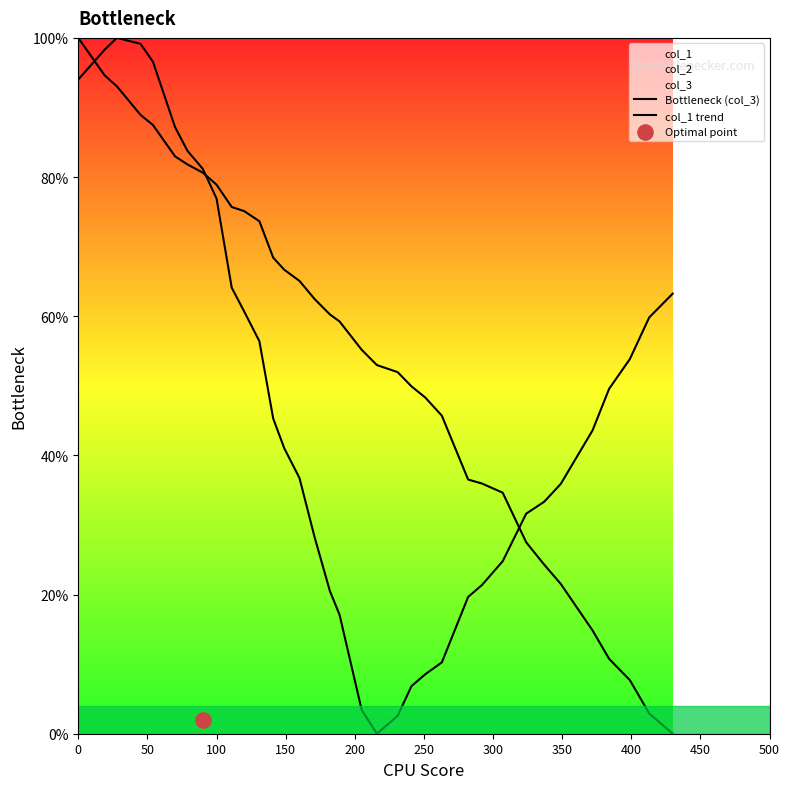

Which series reaches the maximum Y coordinate?

Bottleneck (col_3)